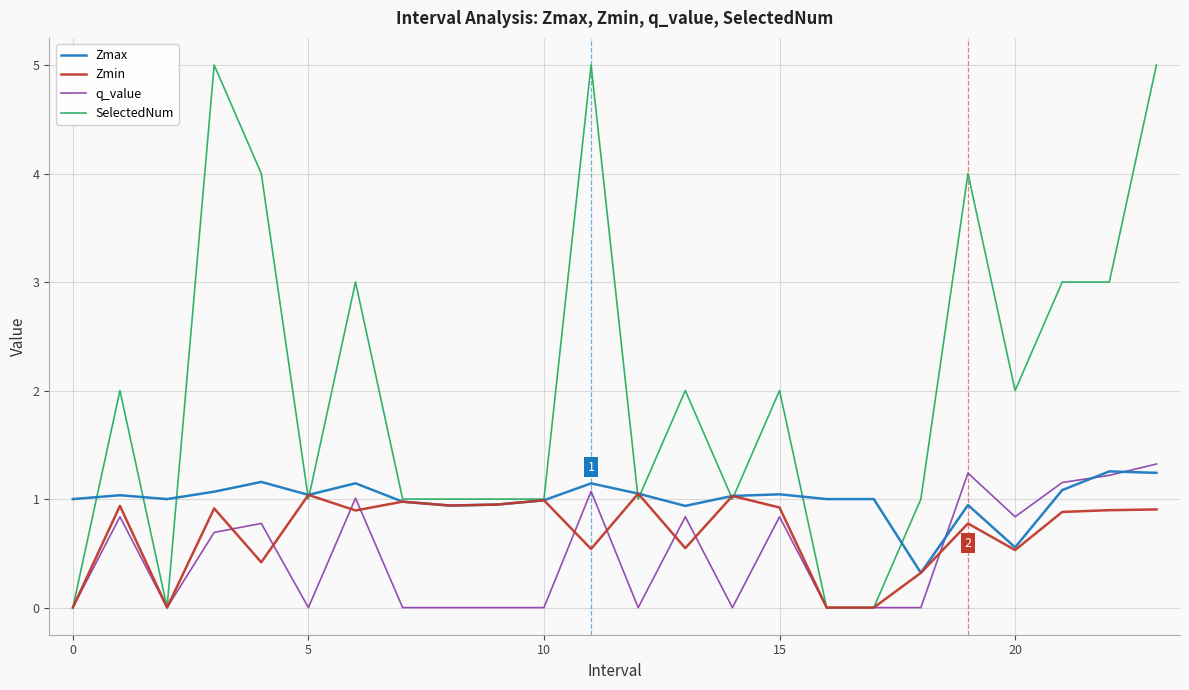

What is the maximum value shown in the chart?

5.0